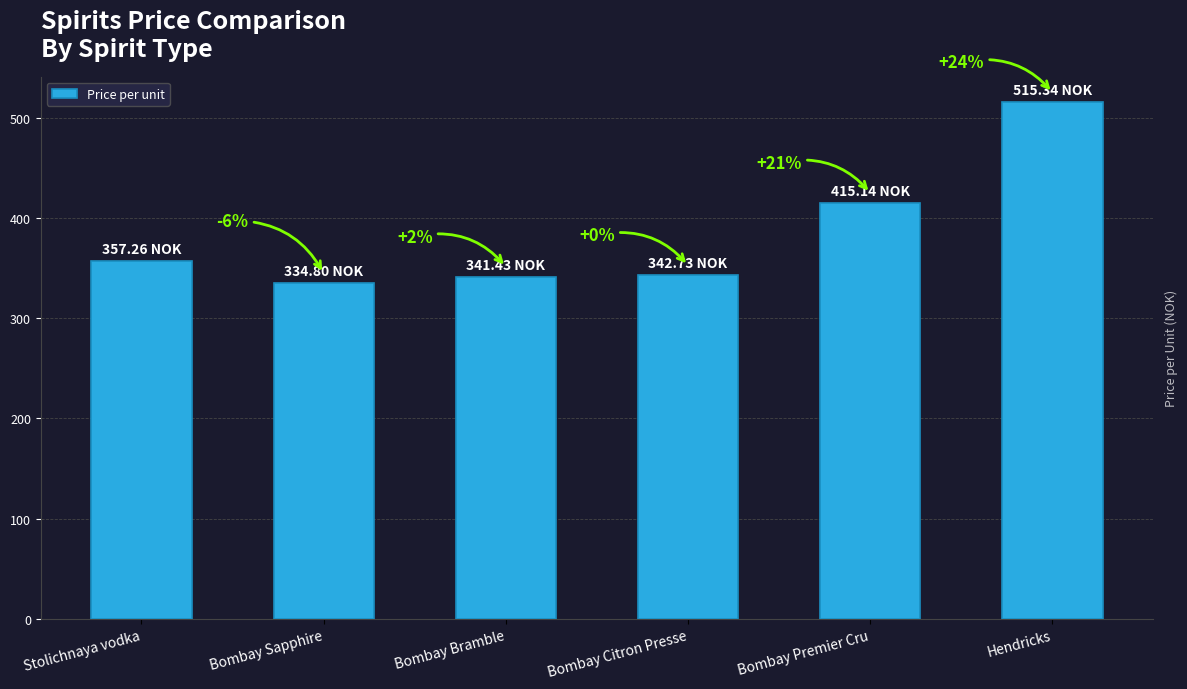

Is it true that the value at Stolichnaya vodka is 549.1?

False